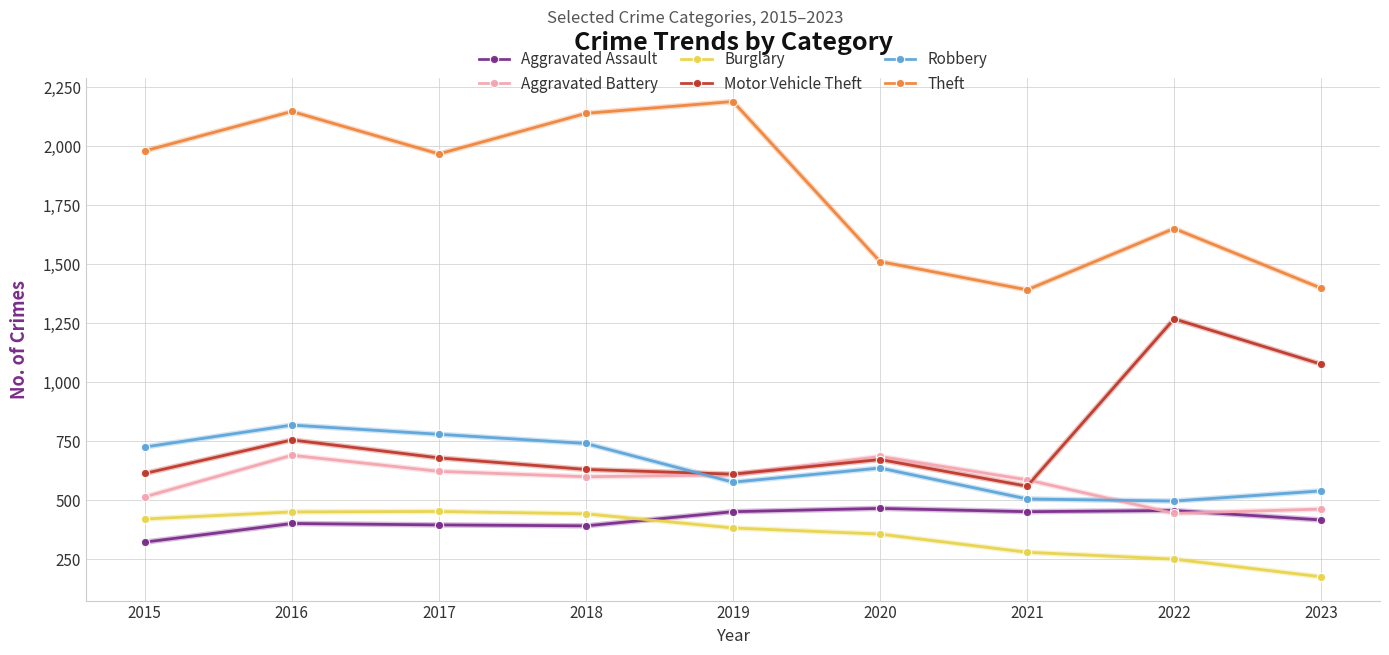

How many lines are shown in the chart?

6